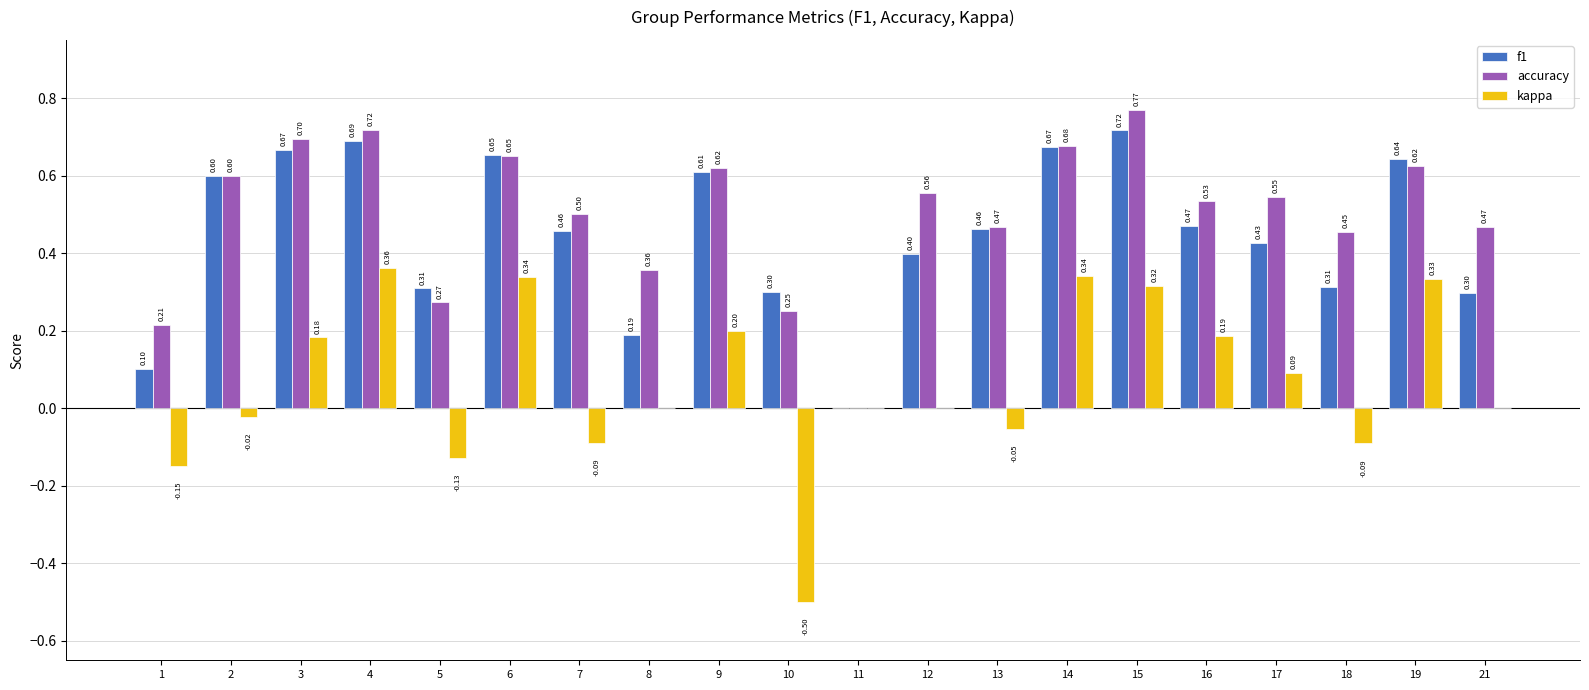

Is it true that kappa equals -0.6 at 8?

False